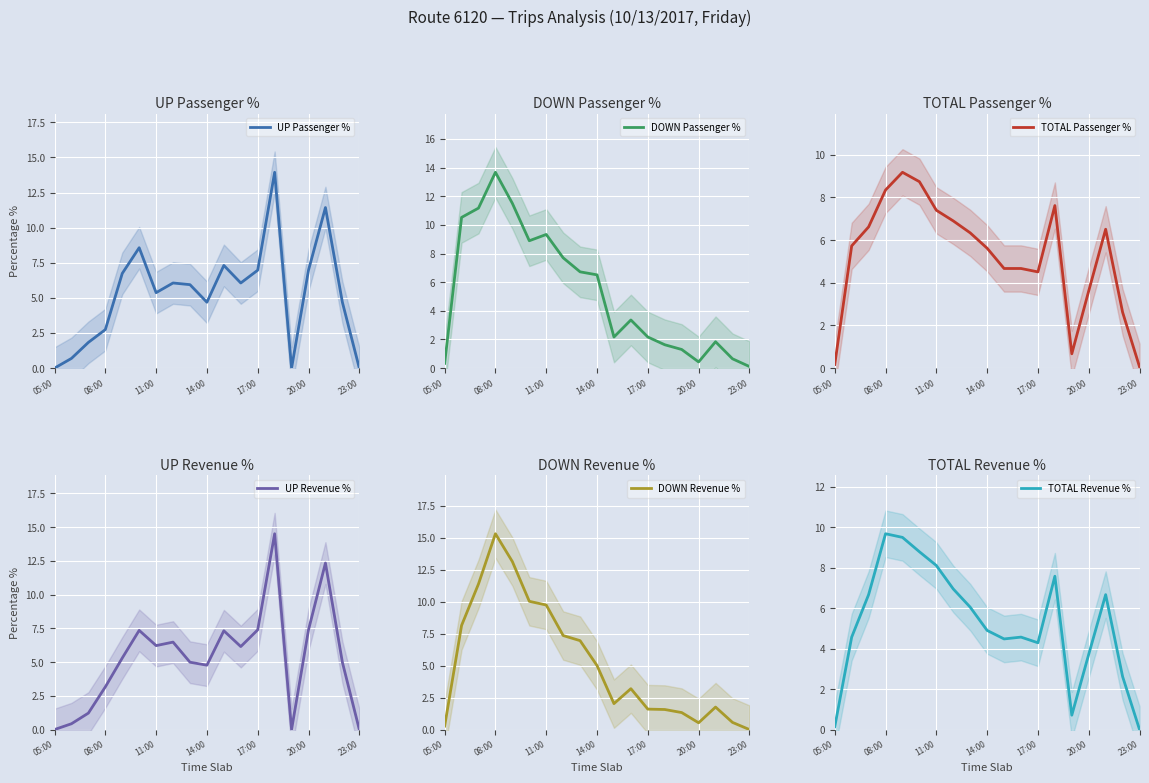

True or false: DOWN Passenger % has a value of 9.3 at 11:00.

True